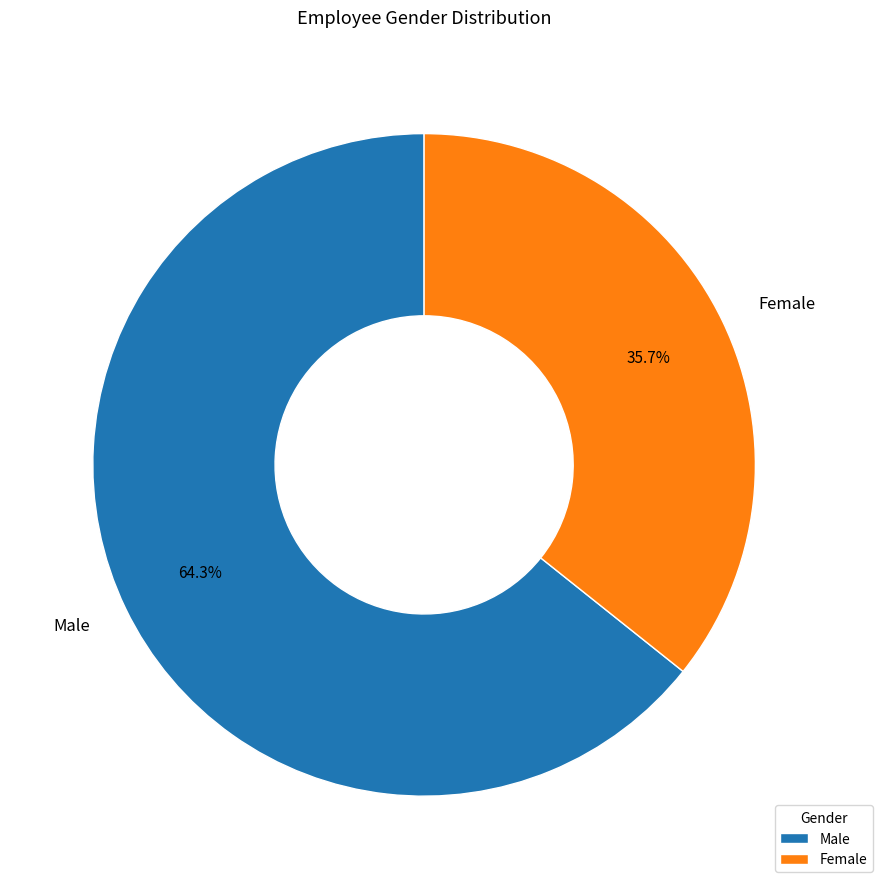

Which has a higher value, Male or Female?

Male